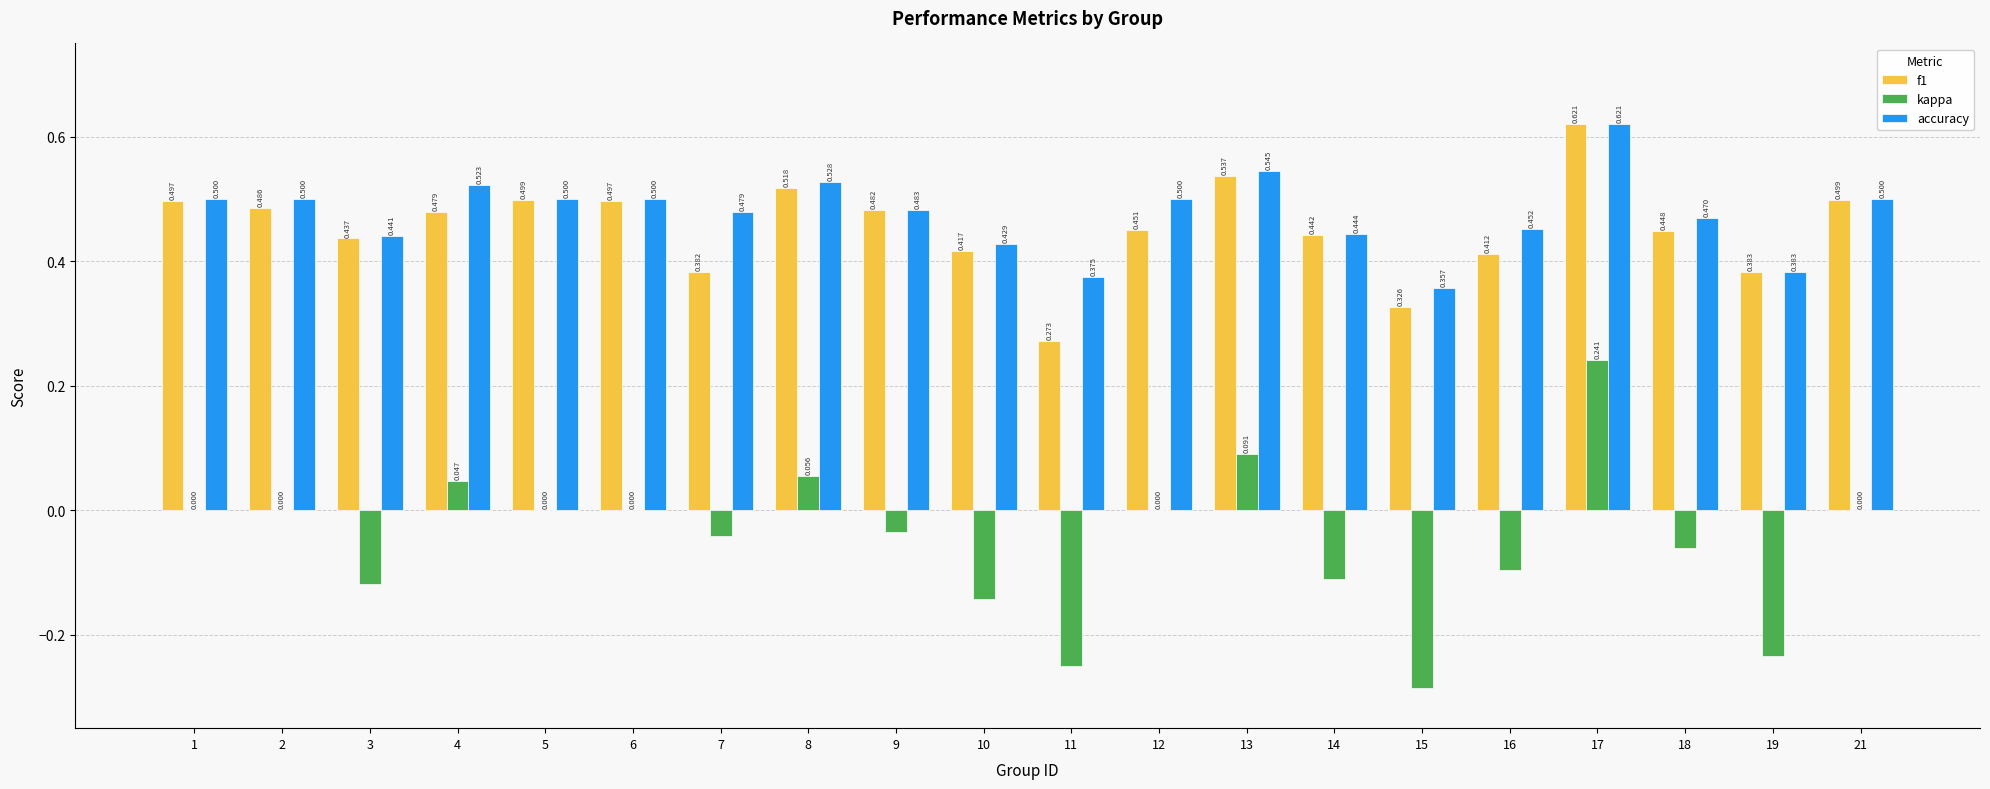

Which series changed the most between 6 and 18?

kappa